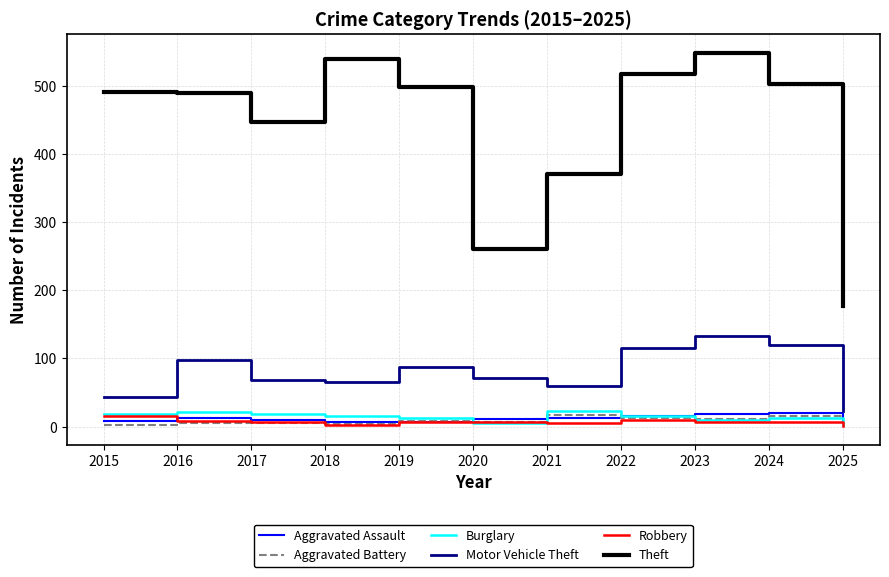

Is the value of Theft at 2021 greater than the value of Burglary at 2025?

Yes